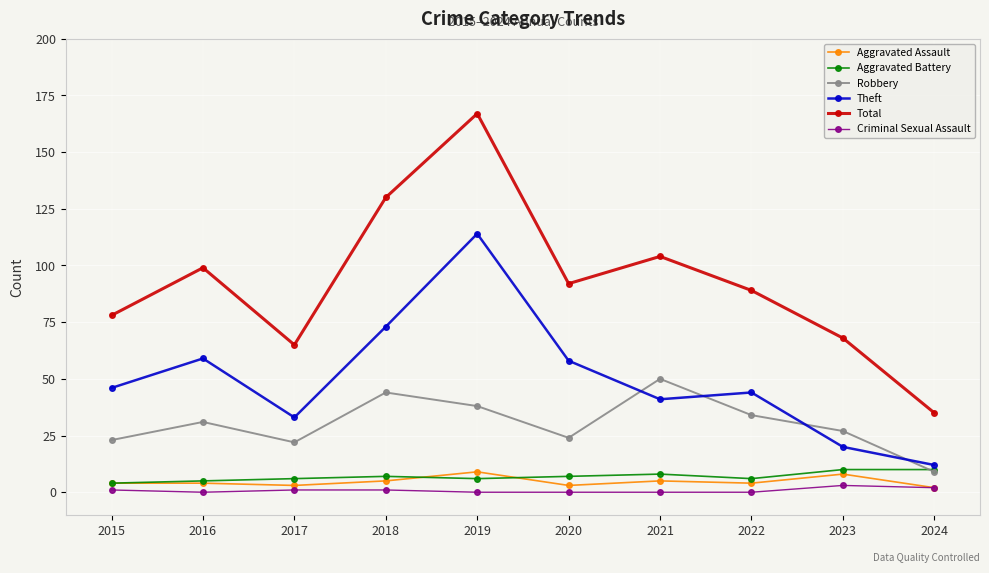

True or false: Total and Aggravated Assault intersect in this chart.

False